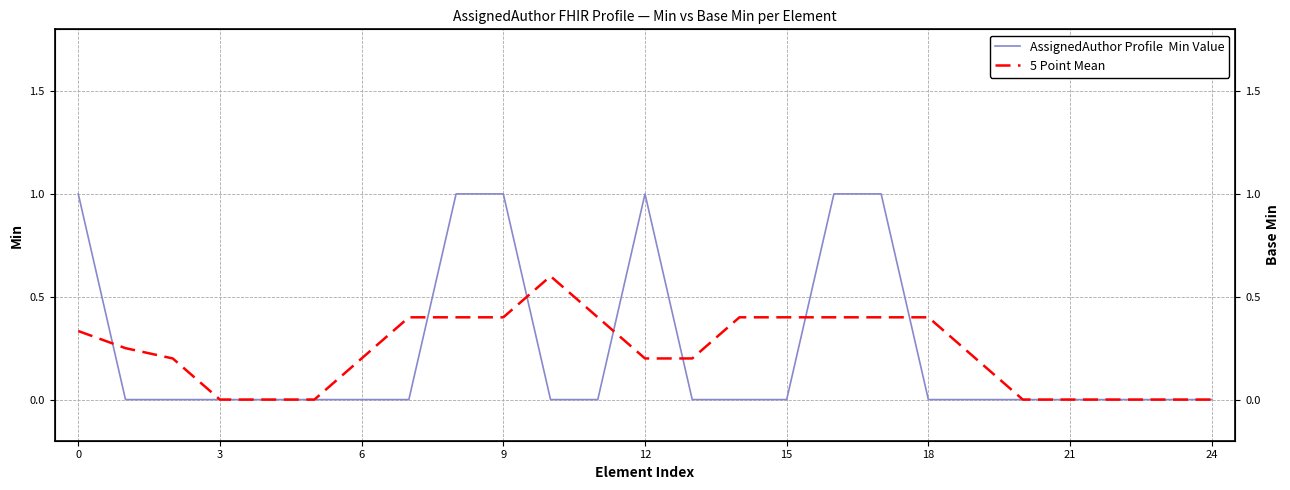

At 0, list the series in order from largest to smallest.

AssignedAuthor Profile  Min Value, 5 Point Mean